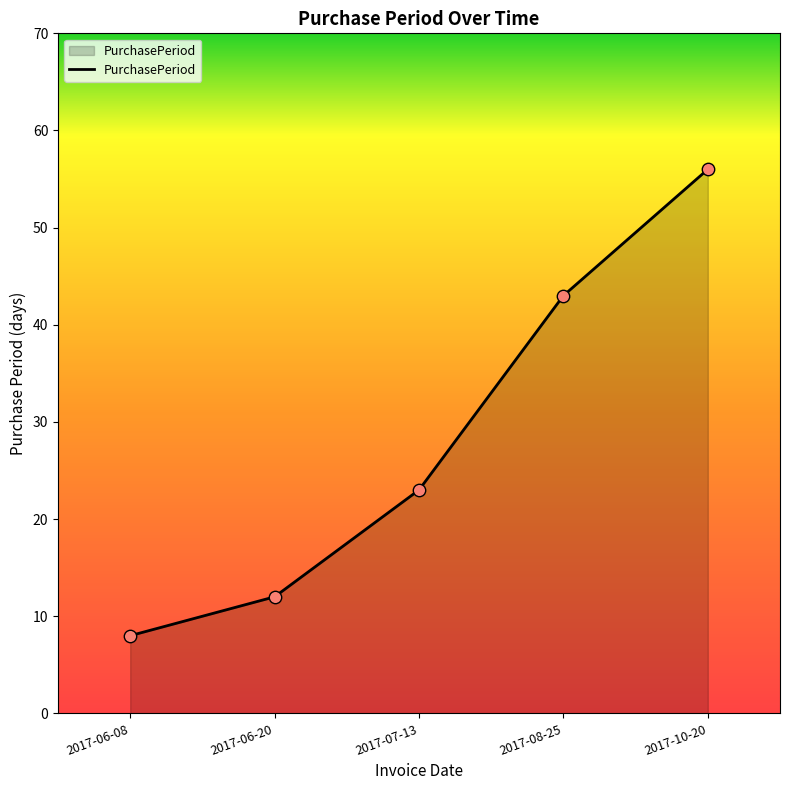

Between 2017-08-25 and 2017-06-20, which is larger?

2017-08-25